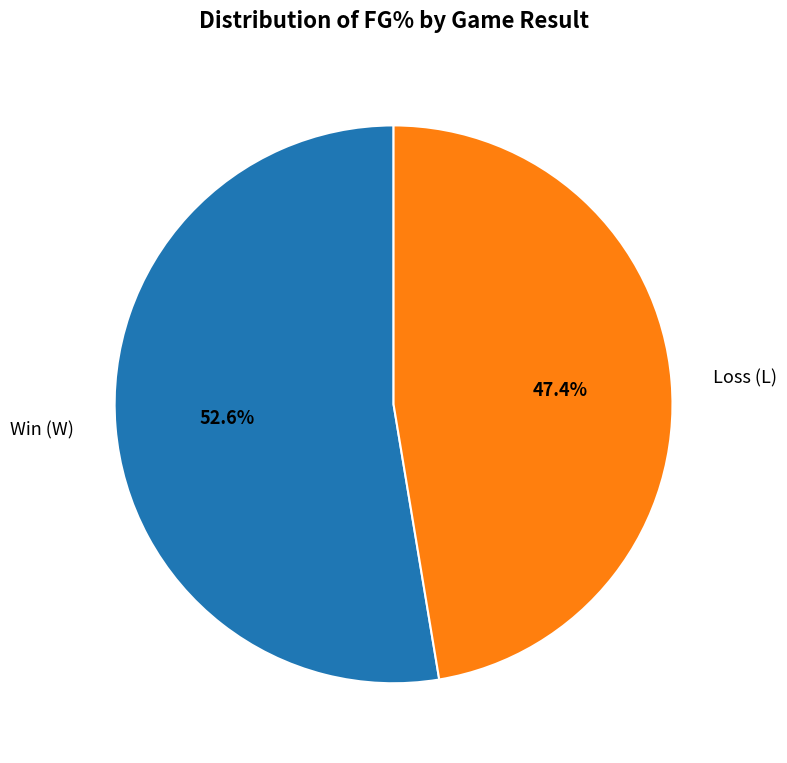

Which slice is the smallest?

Loss (L)